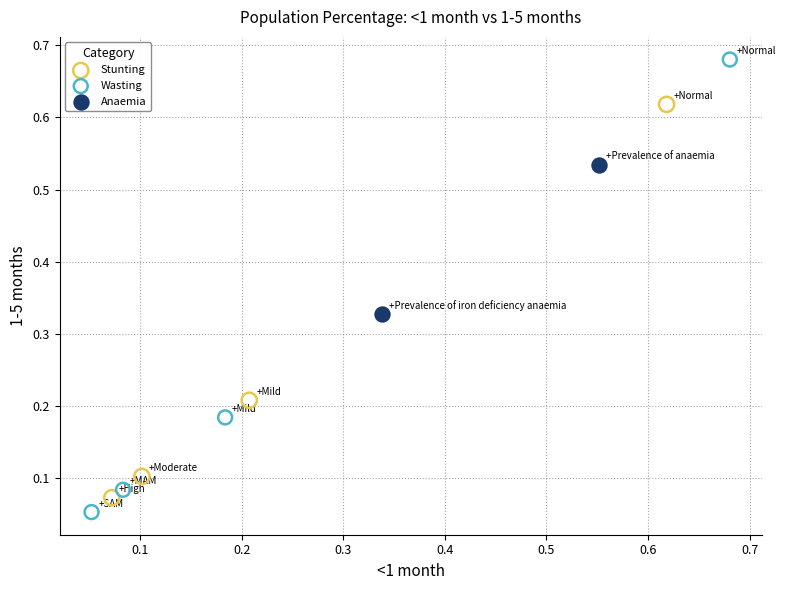

Which series contains the highest Y value?

Wasting